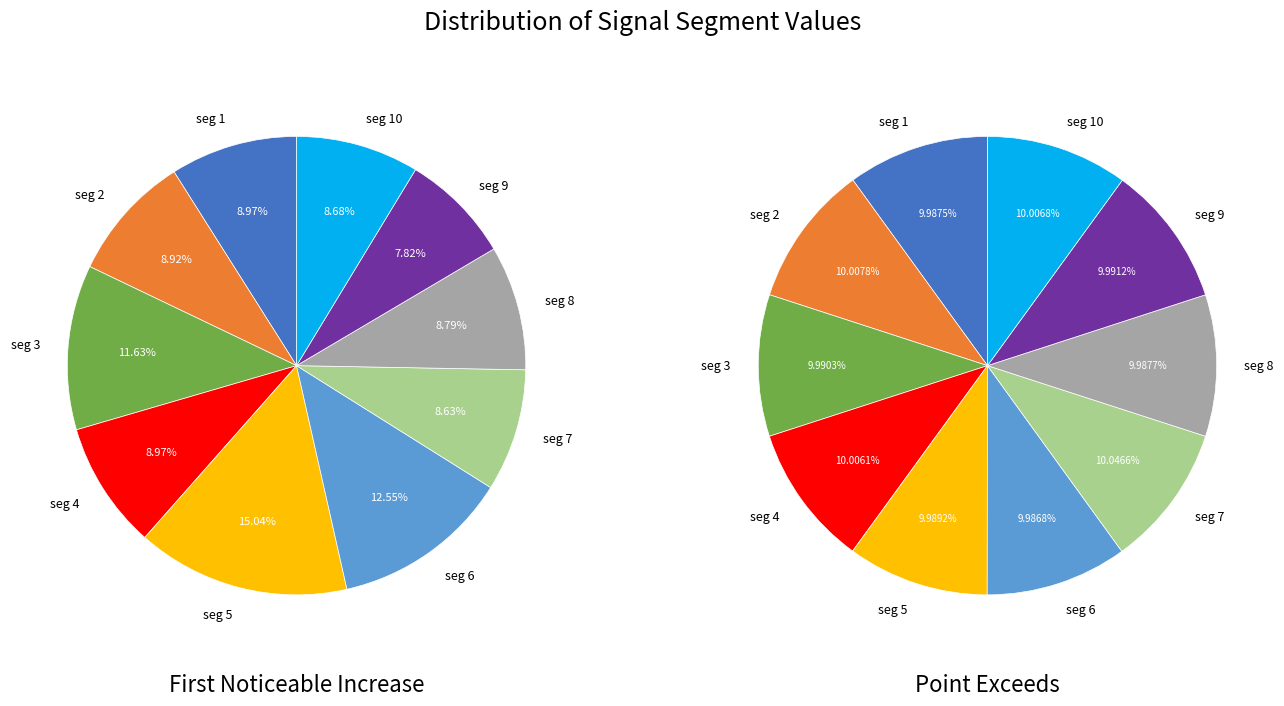

Does 6 account for over 50% of the chart?

No